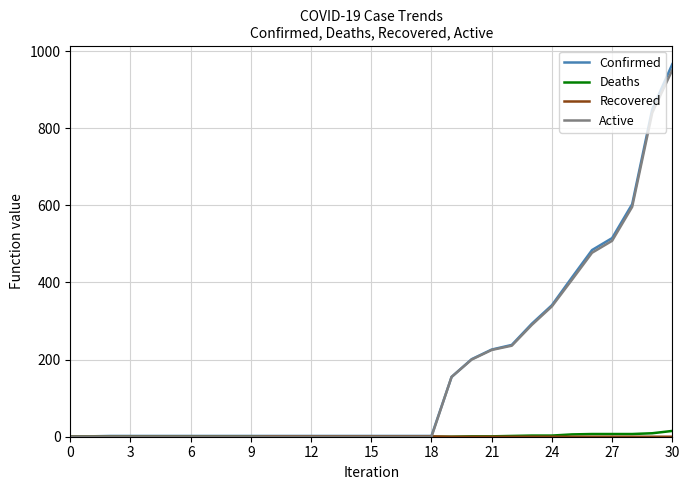

What is the highest value of the Confirmed series?

966